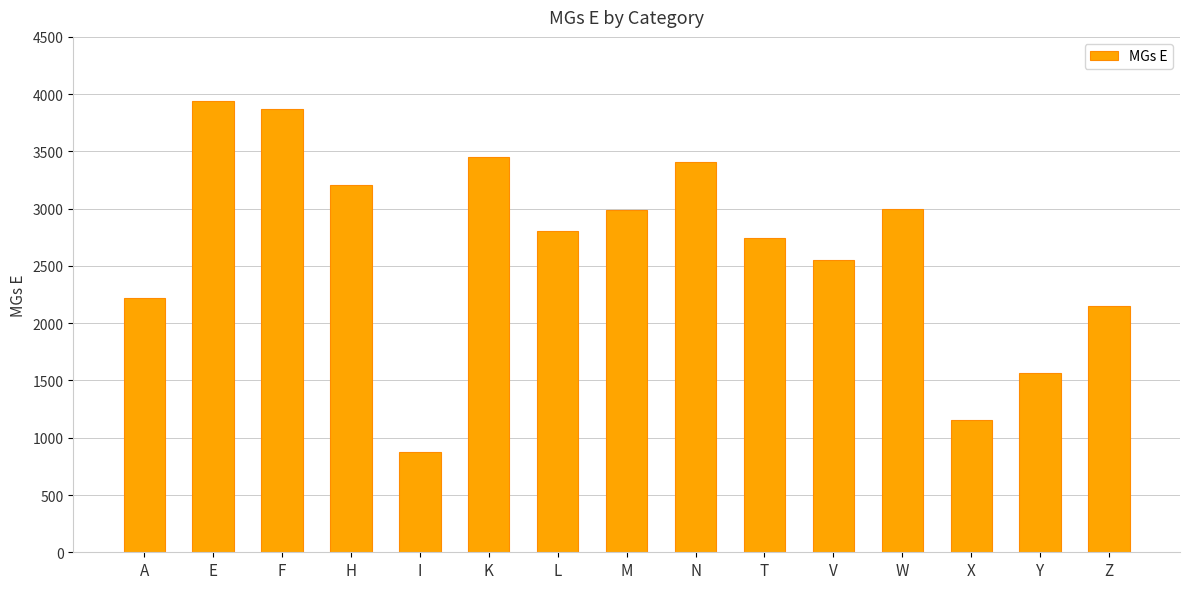

What value does the data have at H, to the nearest 10?

3210